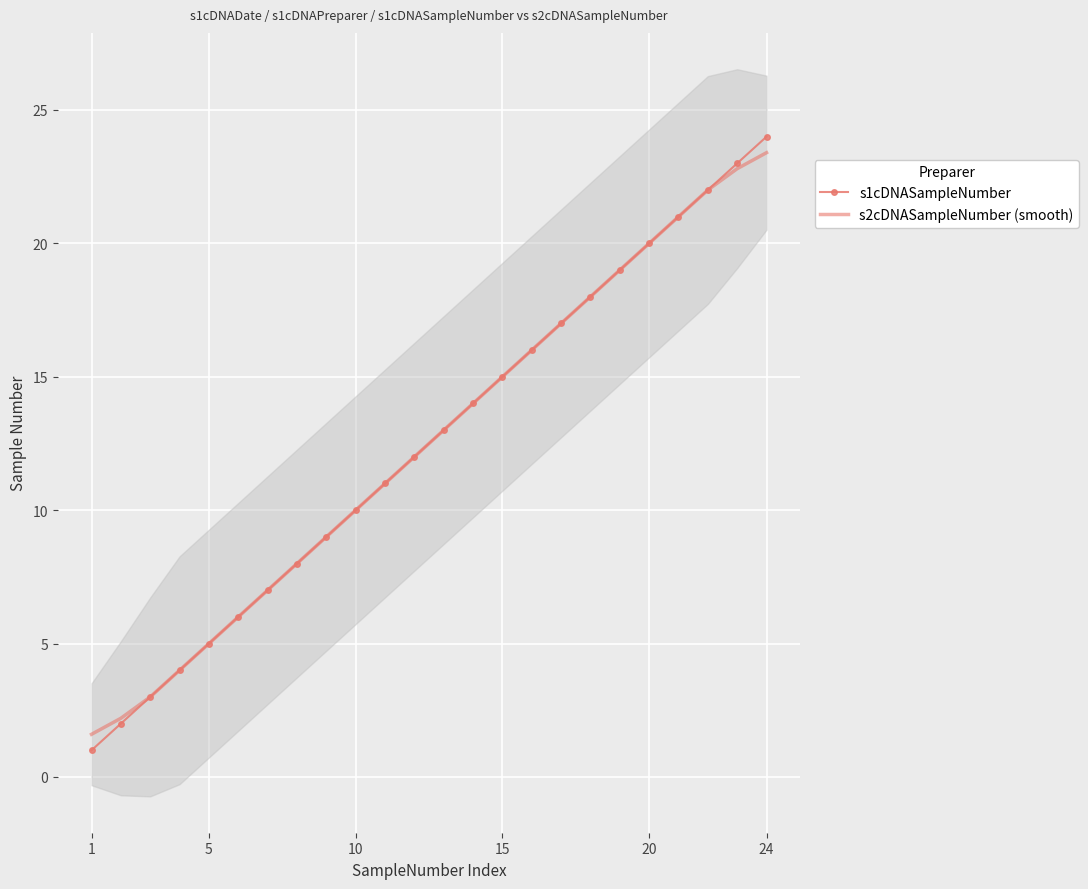

Reading left to right, extract all data points from this chart.

s1cDNASampleNumber: 1.0	2.0	3.0	4.0	5.0	6.0	7.0	8.0	9.0	10.0	11.0	12.0	13.0	14.0	15.0	16.0	17.0	18.0	19.0	20.0	21.0	22.0	23.0	24.0
s2cDNASampleNumber (smooth): 1.6	2.2	3.0	4.0	5.0	6.0	7.0	8.0	9.0	10.0	11.0	12.0	13.0	14.0	15.0	16.0	17.0	18.0	19.0	20.0	21.0	22.0	22.8	23.4